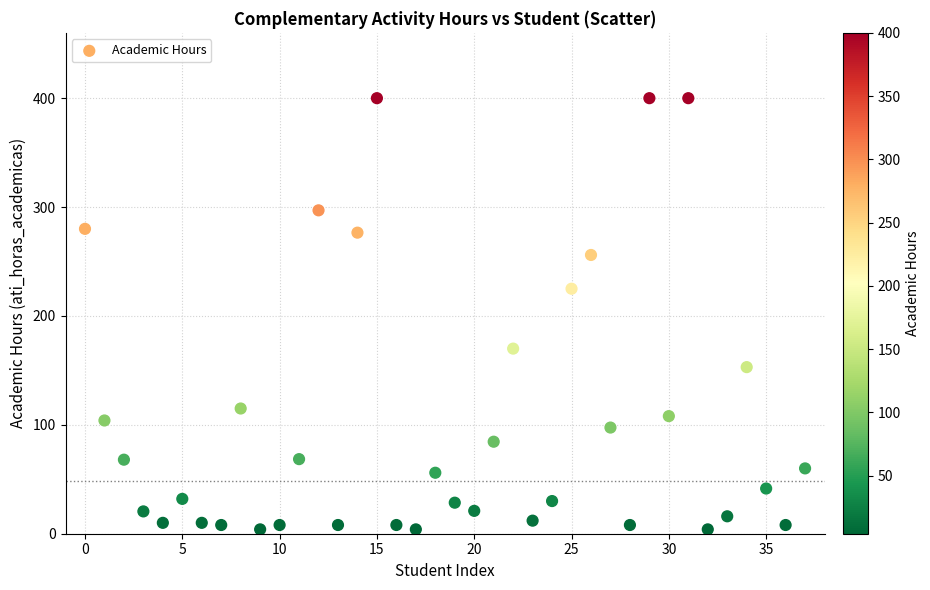

What is the range of Y values (max minus min)?

396.0